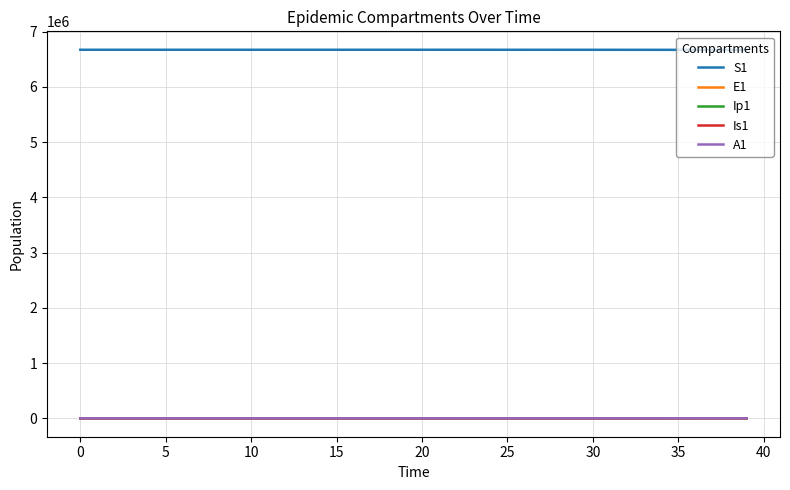

Which series has the largest total across all categories?

S1